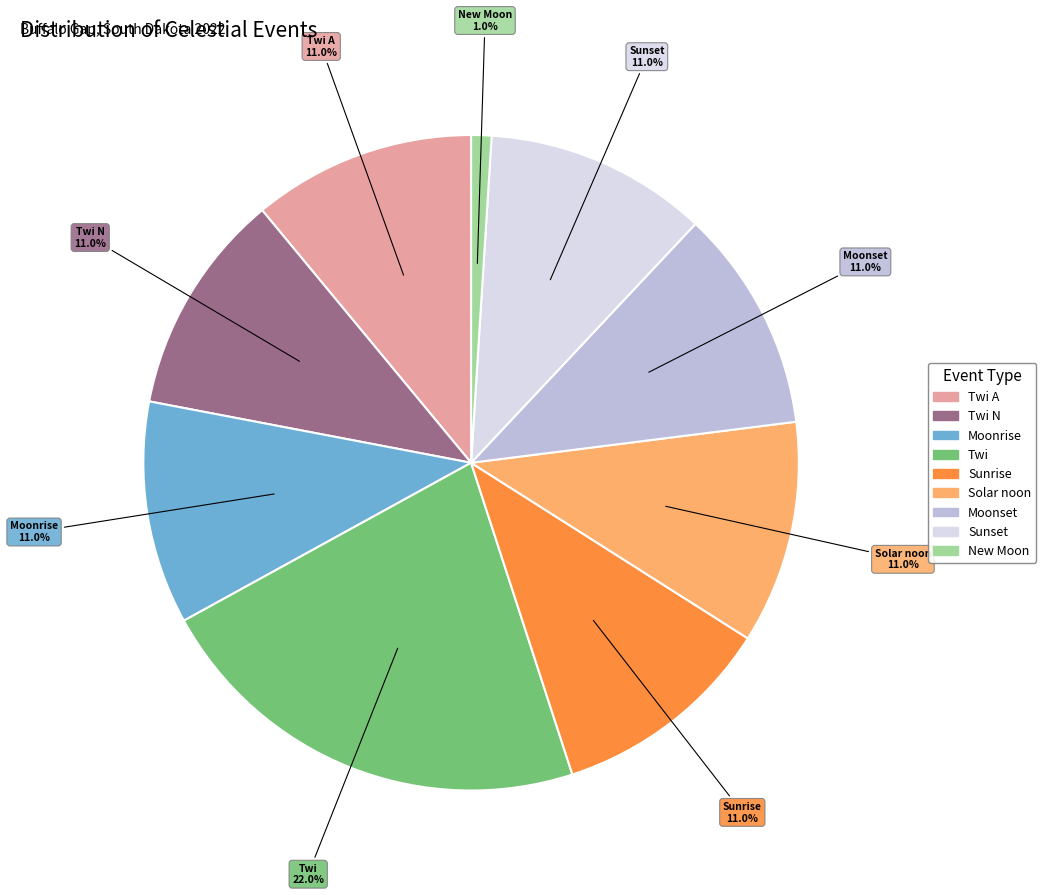

To the nearest percent, what is the difference between the largest and smallest slice percentages?

21%